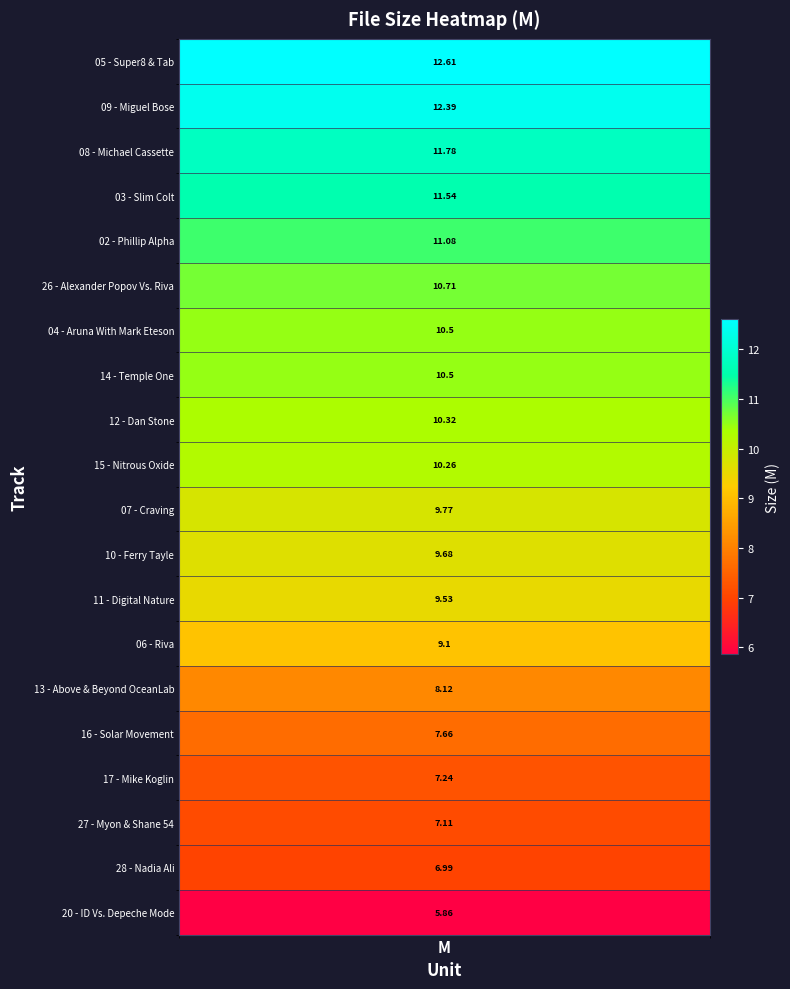

What is the change in value from 11 - Digital Nature to 20 - ID Vs. Depeche Mode?

-3.7